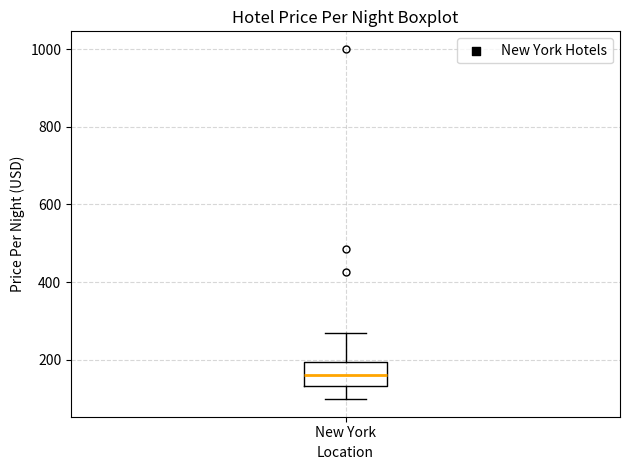

Where is the upper edge of the box for New York on the y-axis? The values are not printed on the chart, so give them approximately, as read against the axis.

200